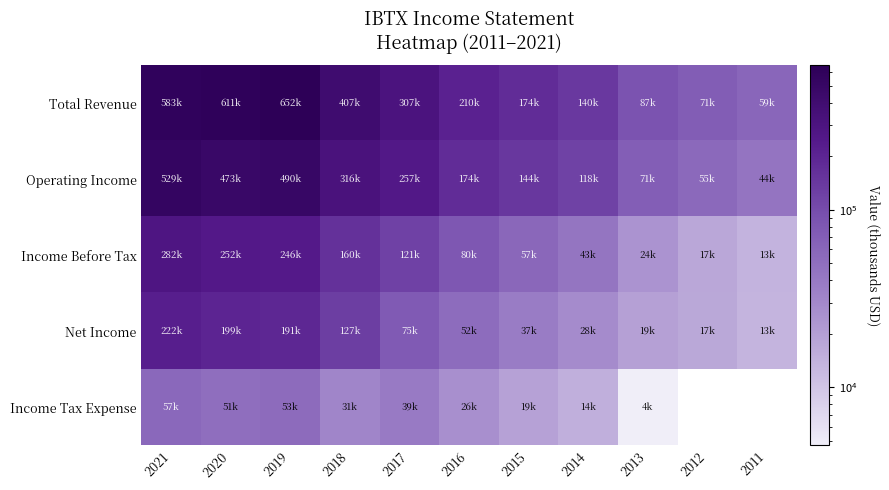

What is the sum of all Net Income values?

985100.0